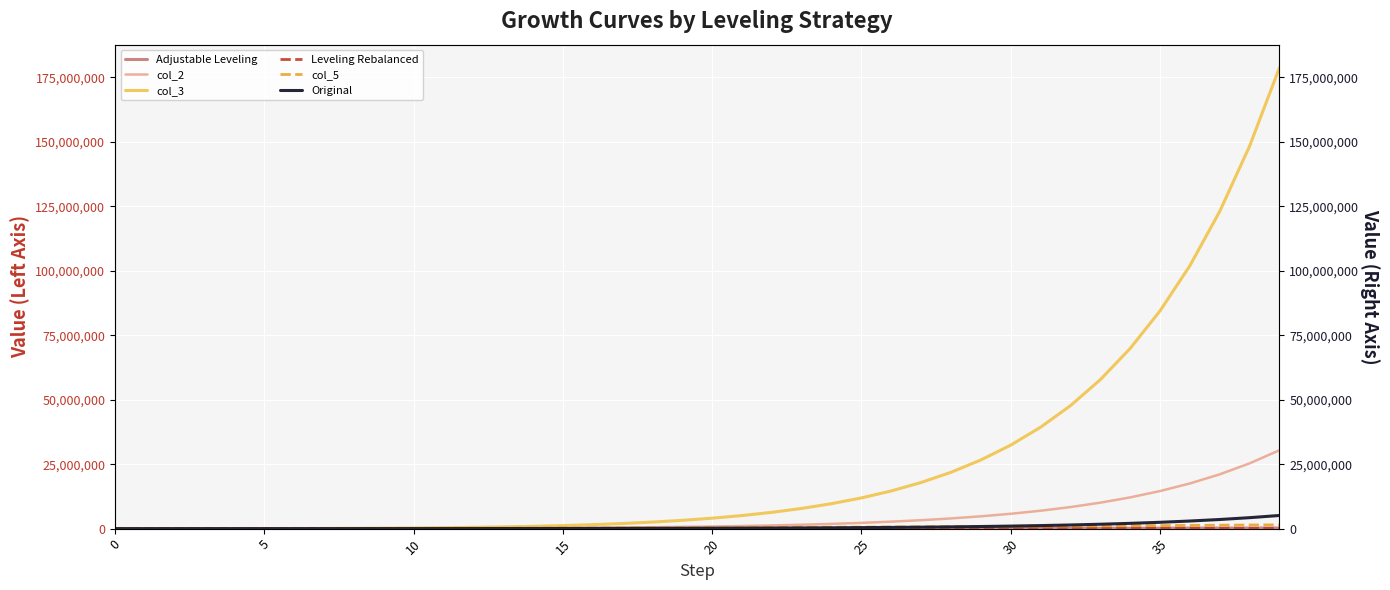

True or false: Leveling Rebalanced has a value of 56001.0 at 29.

True